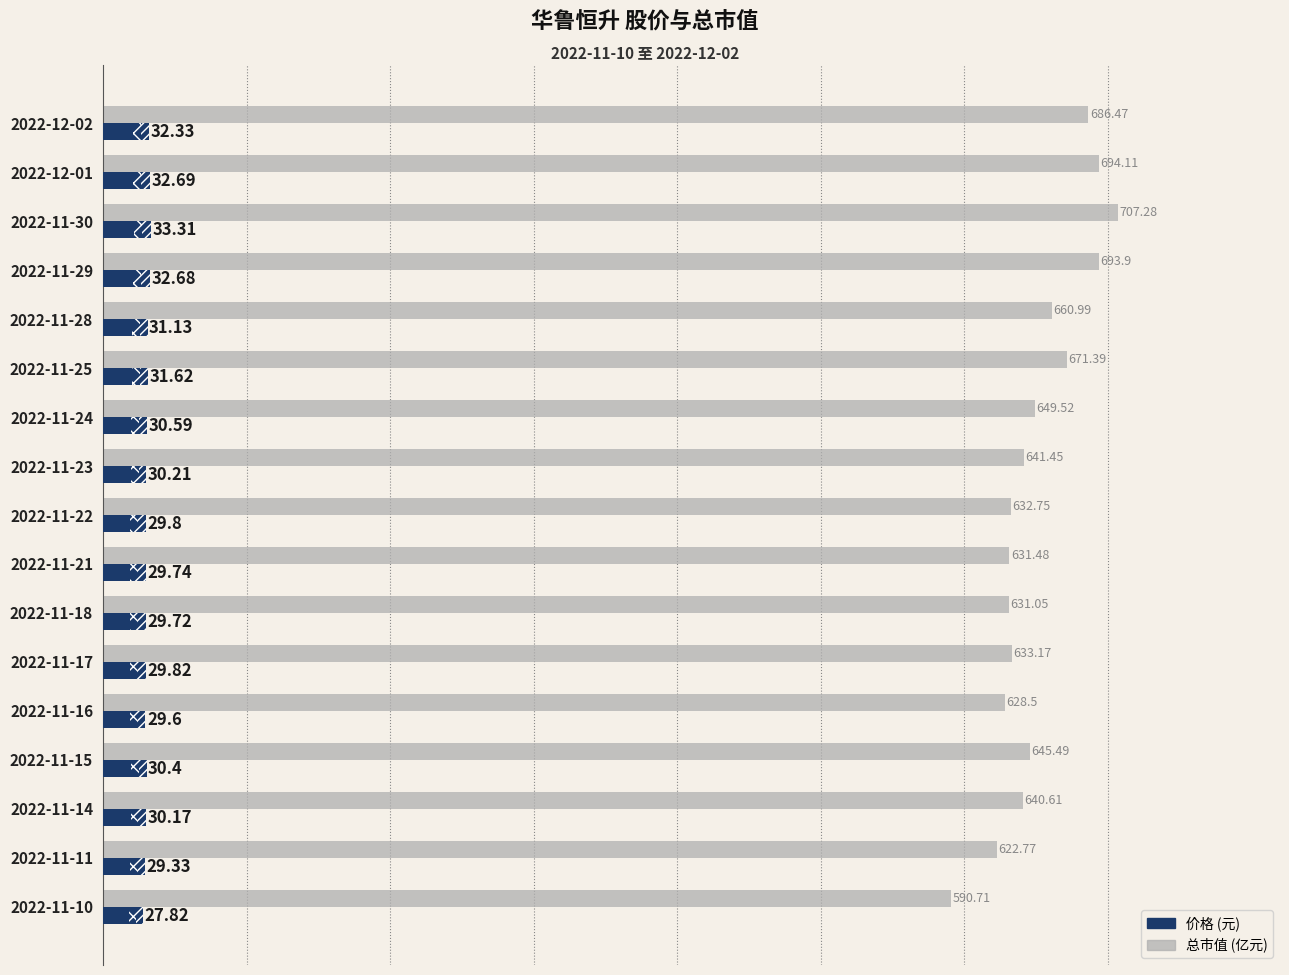

What is the total value across all series at 2022-11-21?

661.2